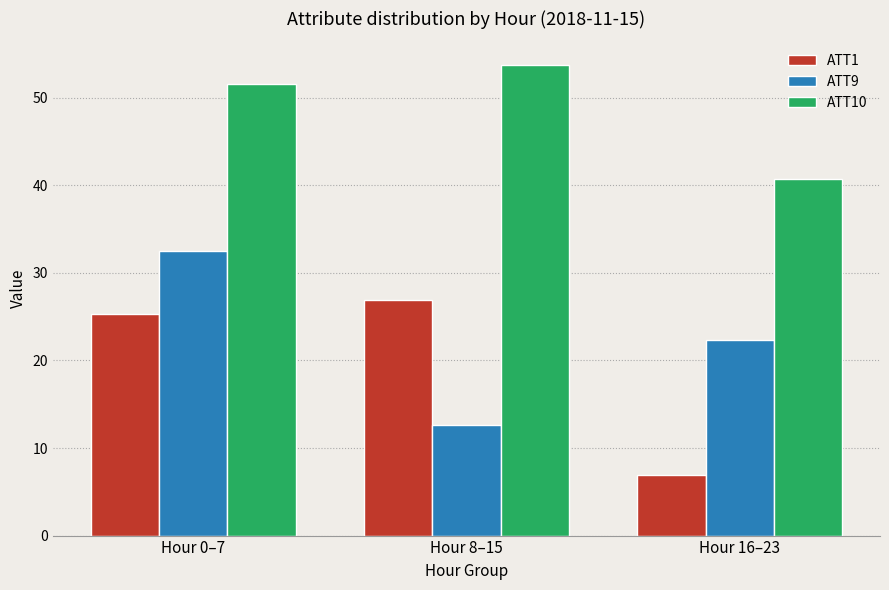

The value of ATT1 at Hour 16–23 is 6.9. True or false?

True